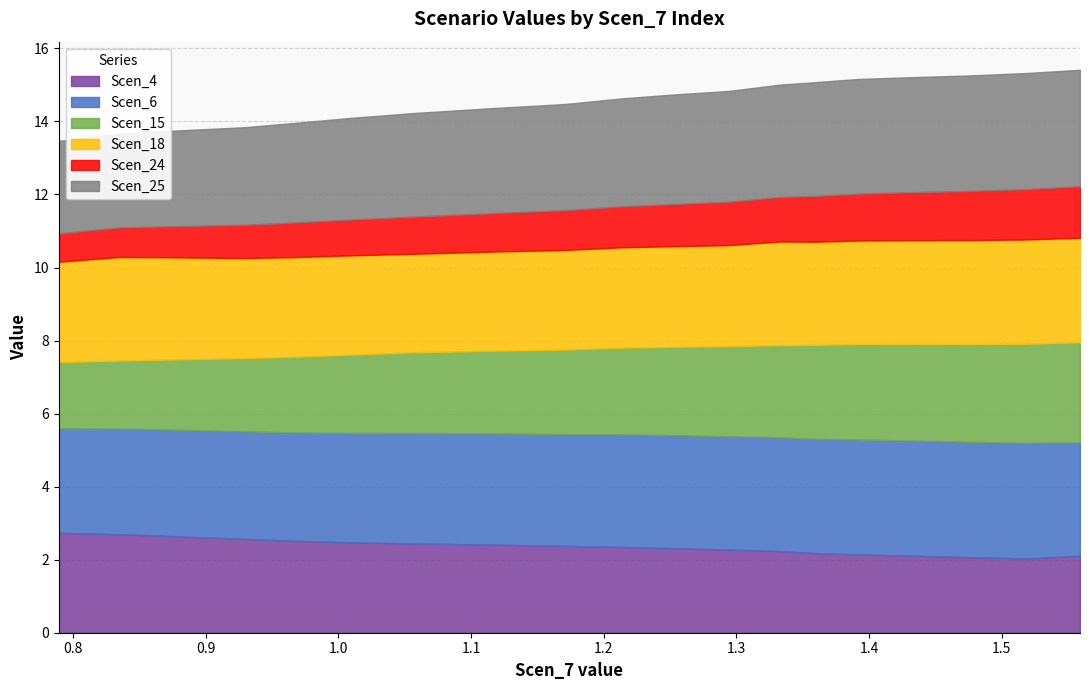

True or false: Scen_4 and Scen_15 intersect in this chart.

True